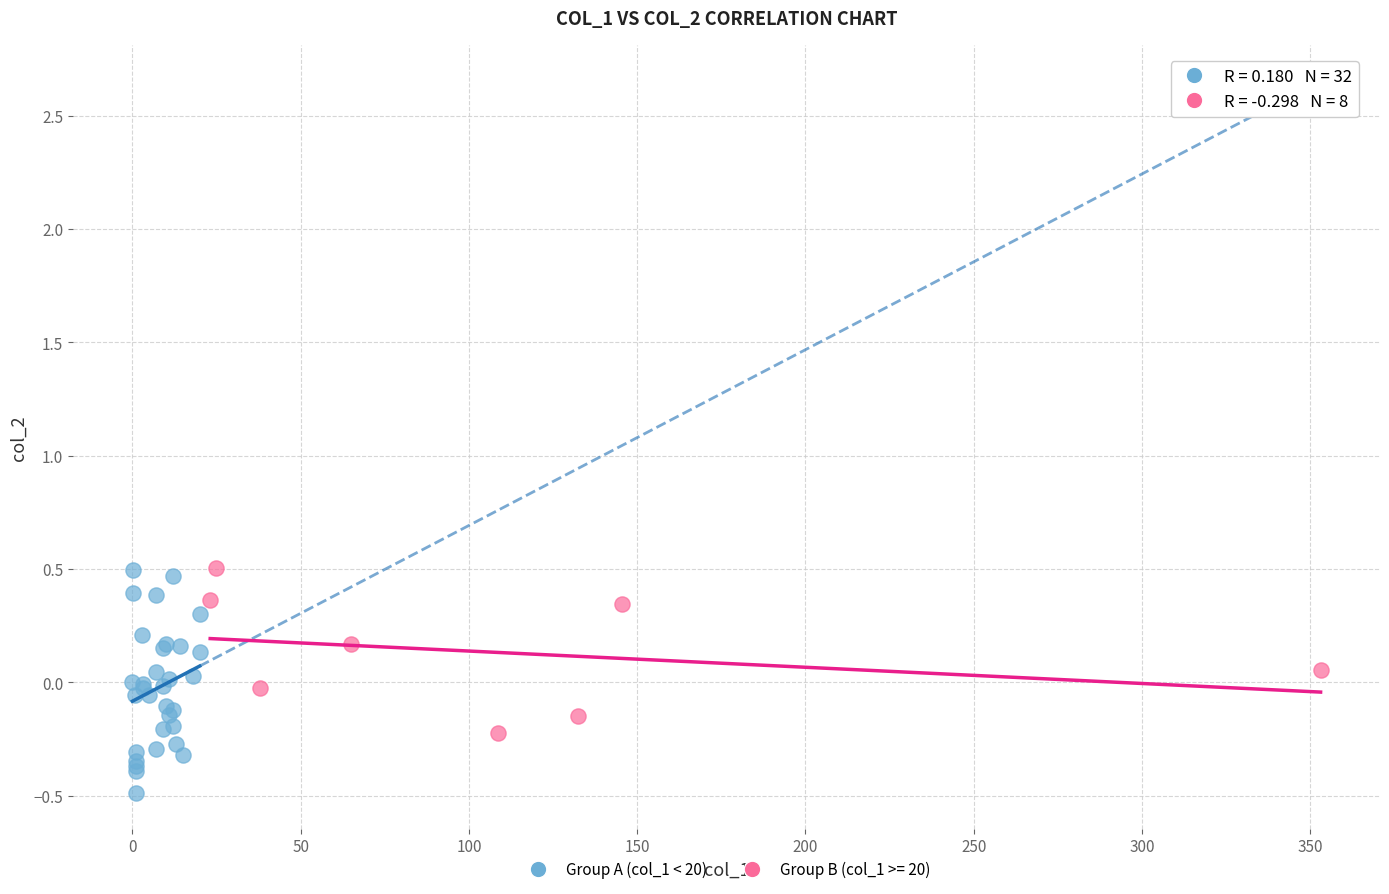

Which series has the widest spread of Y values?

Group A (col_1 < 20)